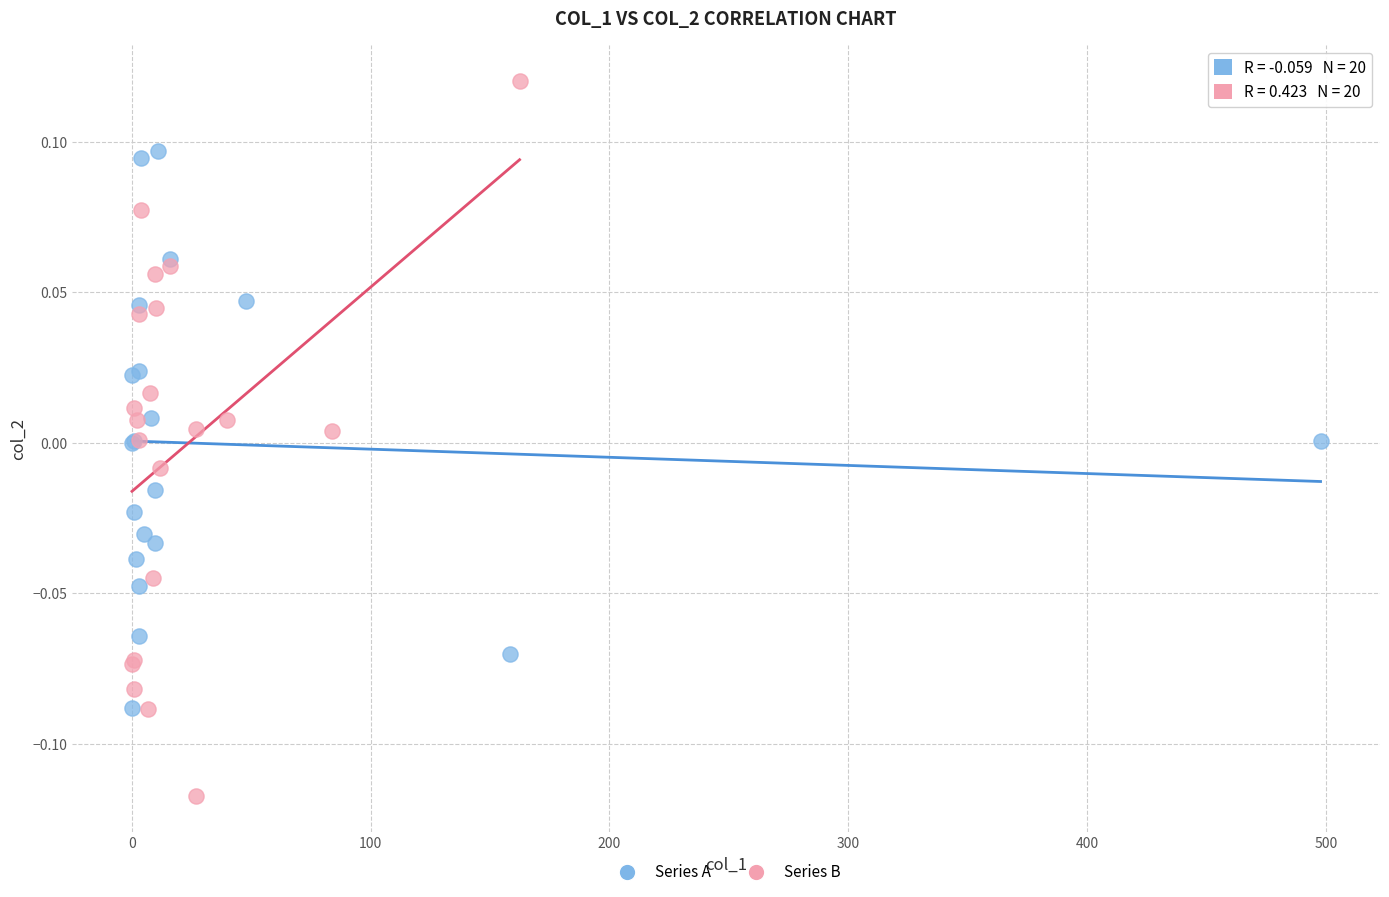

Which series reaches the minimum Y coordinate?

Series B